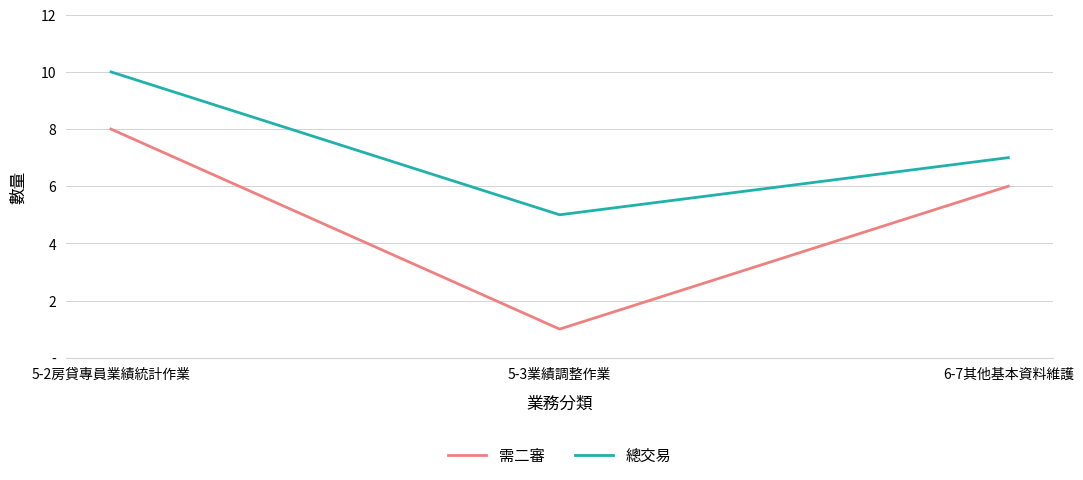

At which category is the sum across all series the highest?

5-2房貸專員業績統計作業